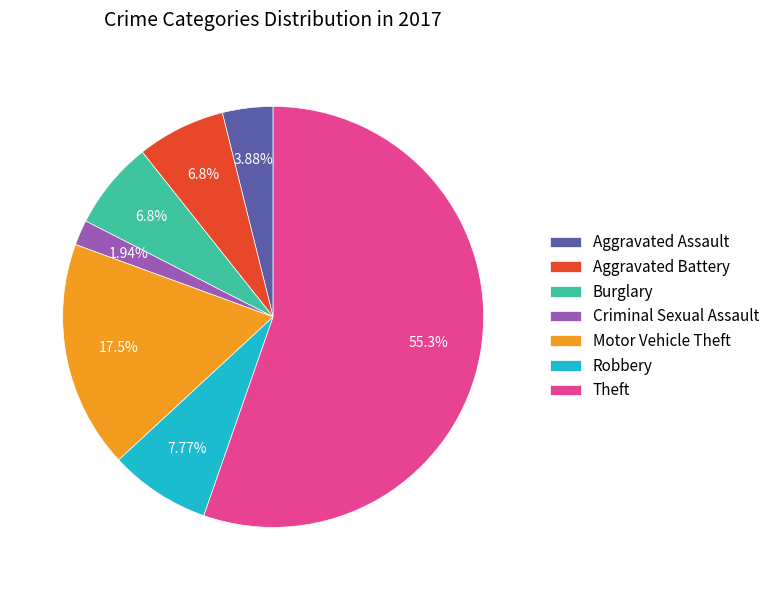

To the nearest percent, what portion does Theft represent?

55%